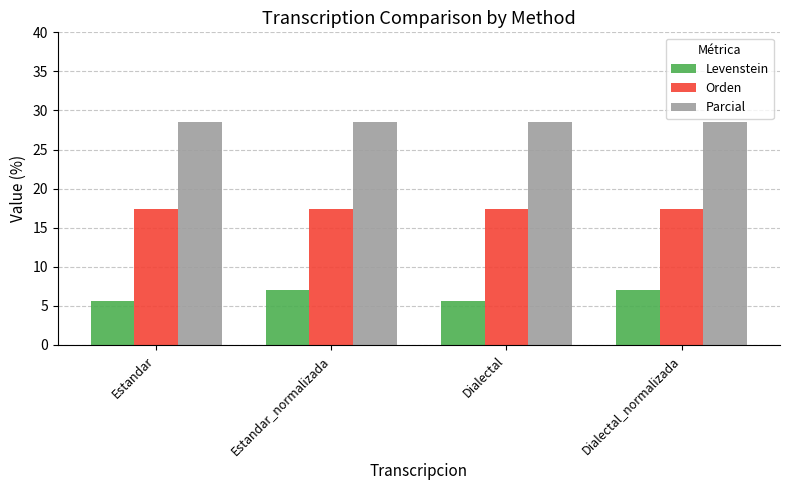

Reading right to left, extract all data points from this chart.

Levenstein: Dialectal_normalizada=7.0	Dialectal=5.7	Estandar_normalizada=7.0	Estandar=5.7
Orden: Dialectal_normalizada=17.4	Dialectal=17.4	Estandar_normalizada=17.4	Estandar=17.4
Parcial: Dialectal_normalizada=28.6	Dialectal=28.6	Estandar_normalizada=28.6	Estandar=28.6